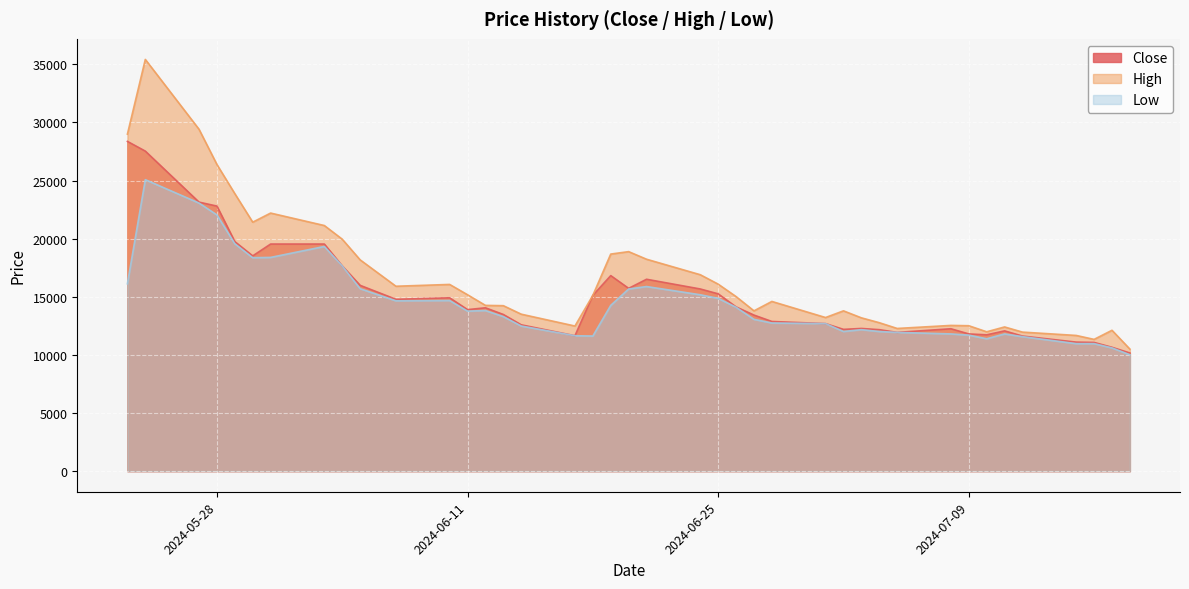

At which category is the sum across all series the highest?

2024-05-24